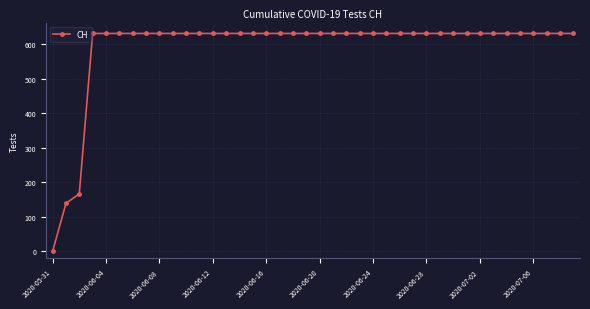

What is the sum of all values?

23653